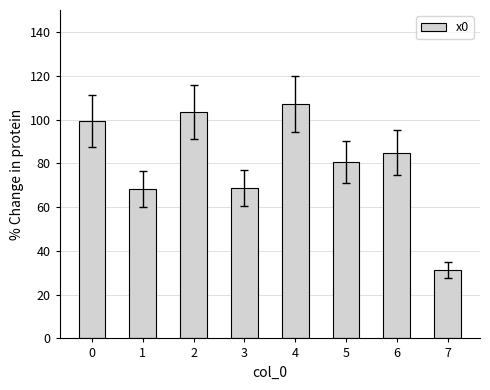

What is the difference between the maximum and second lowest values?

39.0